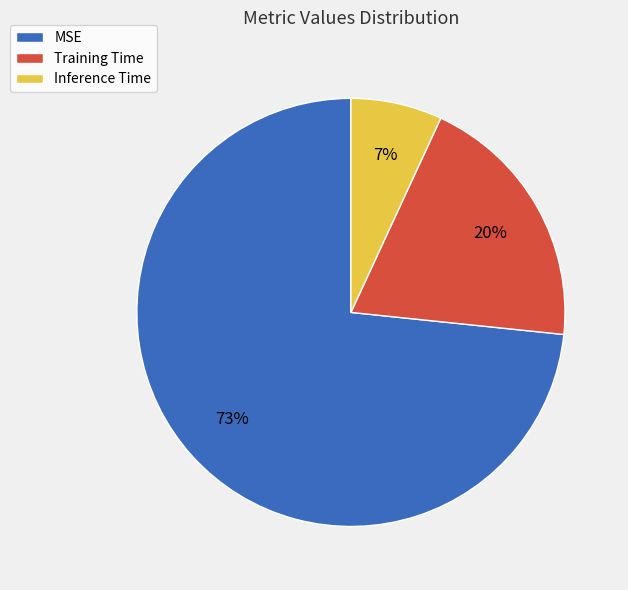

Do Training Time and MSE together represent more than half of the pie?

Yes